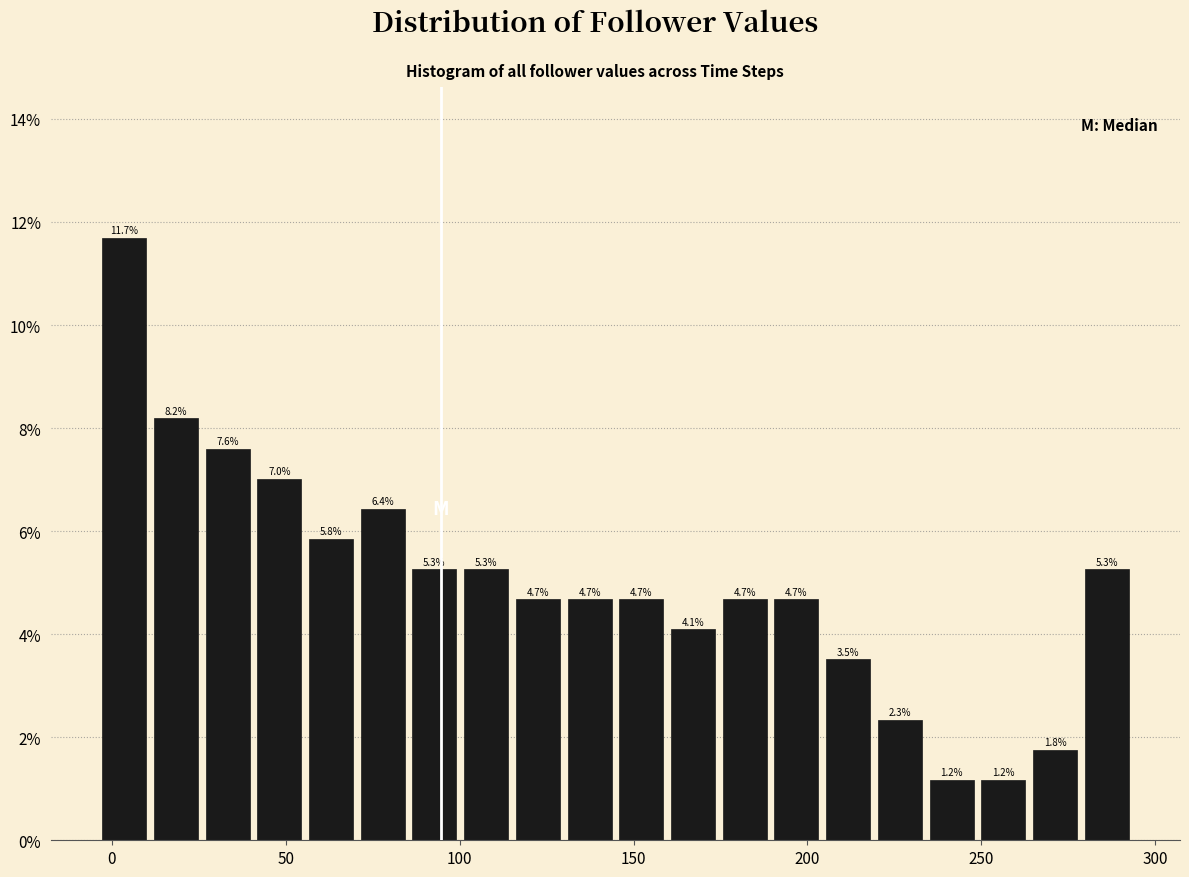

Read against the x-axis, roughly where is the centre of the tallest bar?

5